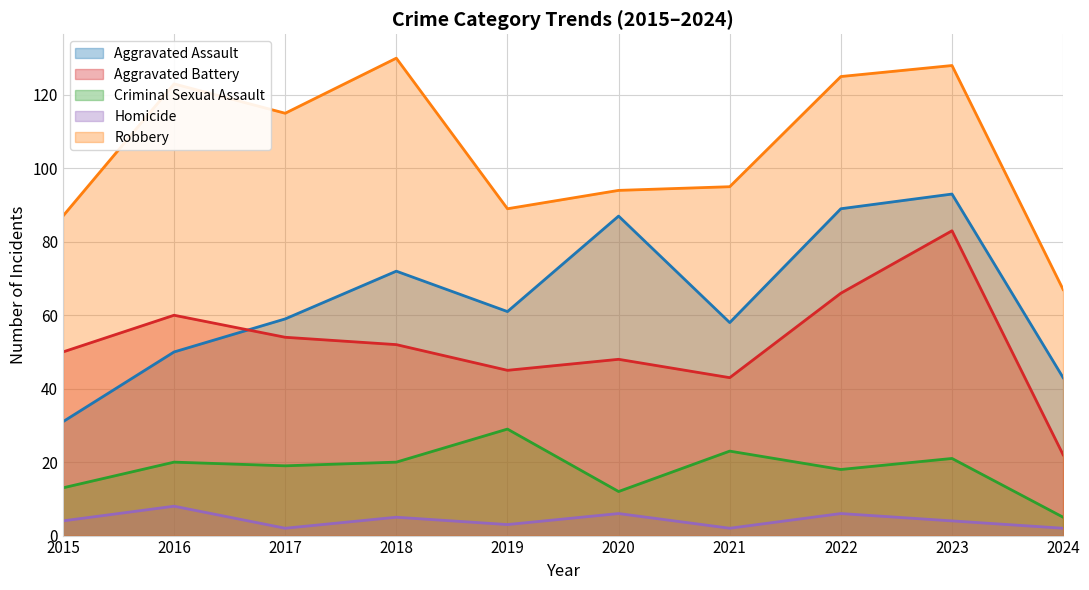

In Aggravated Battery, how many points are higher than both neighbors (excluding endpoints)?

3